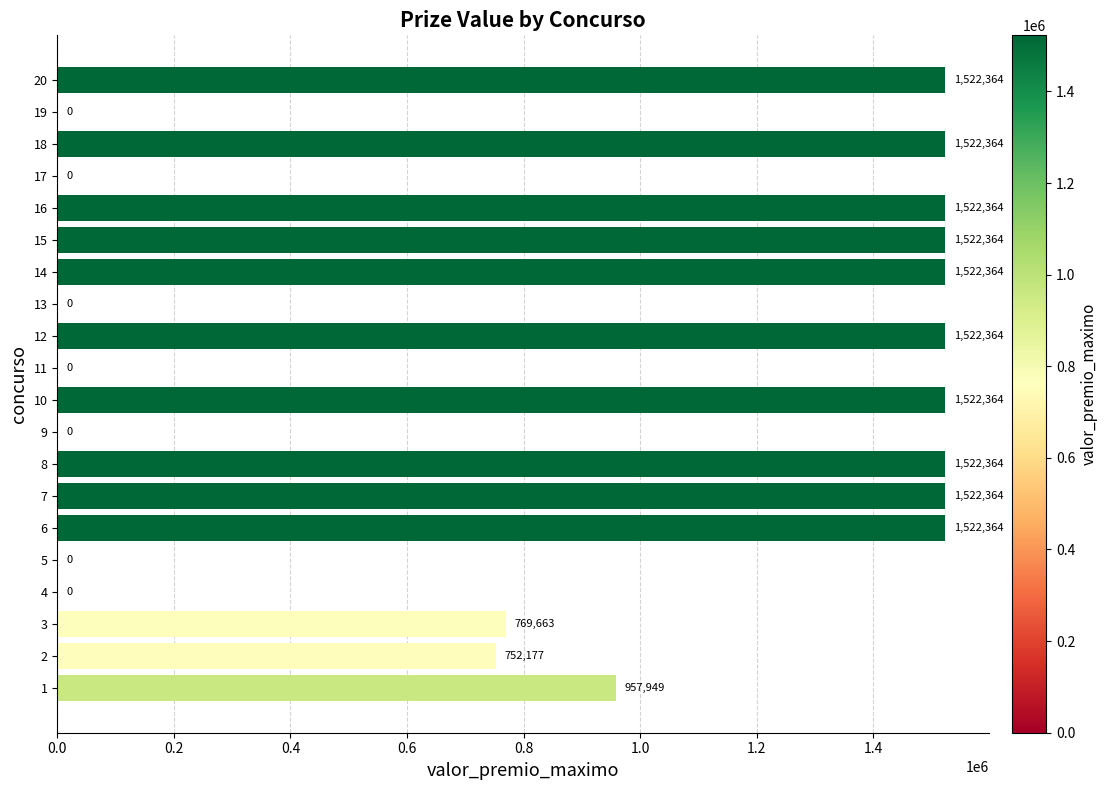

Which has a higher value, 10 or 19?

10